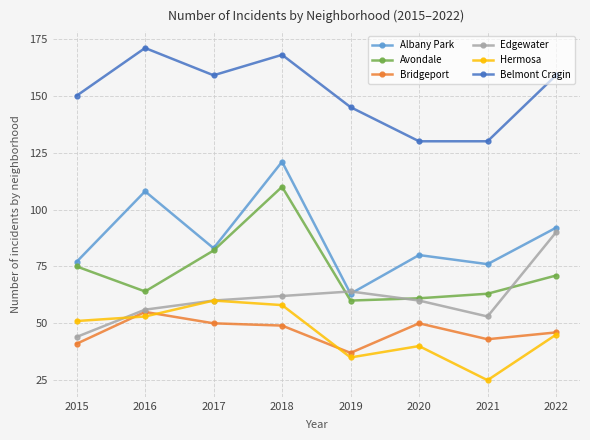

Does the chart display data point markers on the line(s)?

Yes